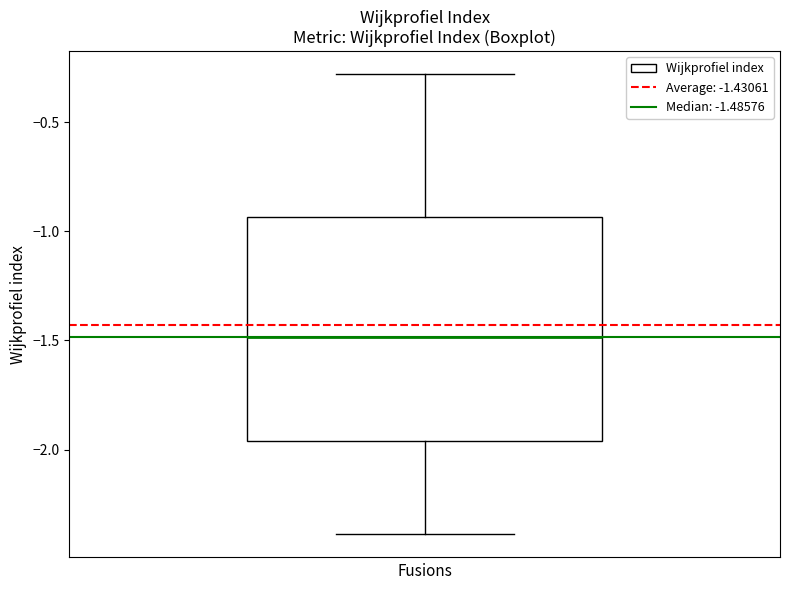

Read this box plot against the y-axis: the position of the median line, the range covered by the box, and the ends of both whiskers. The values are not printed on the chart, so give them approximately, as read against the axis.

median -1.50, box -1.95 to -0.95, whiskers -2.40 to -0.30